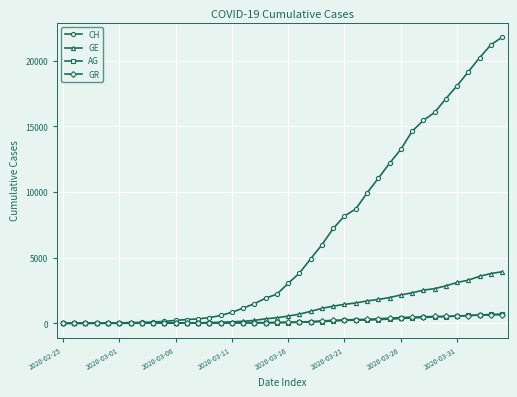

Does the chart display data point markers on the line(s)?

Yes